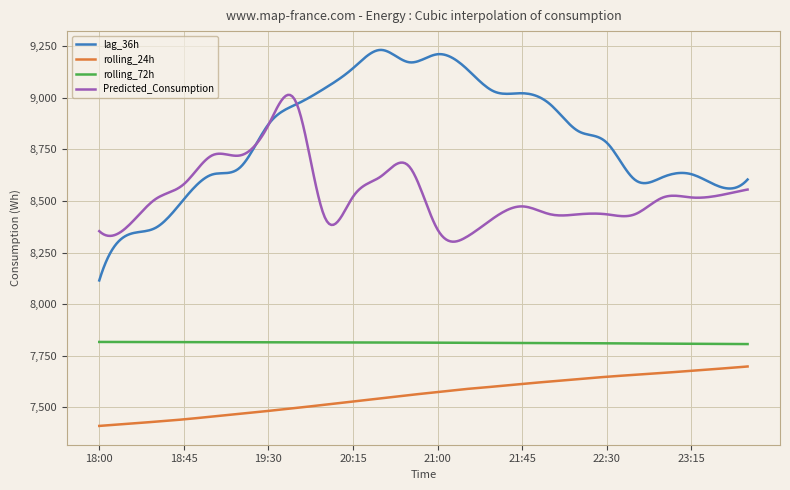

What is the highest value of the rolling_24h series?

7698.1